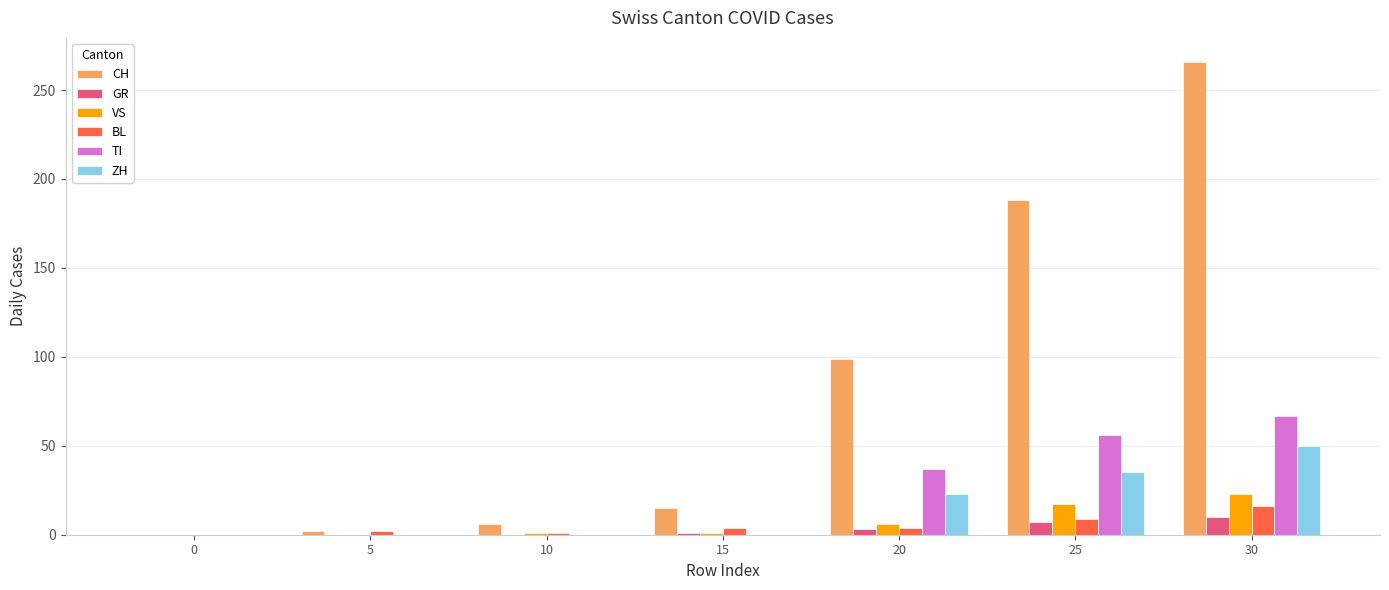

At which category is the sum across all series the highest?

30